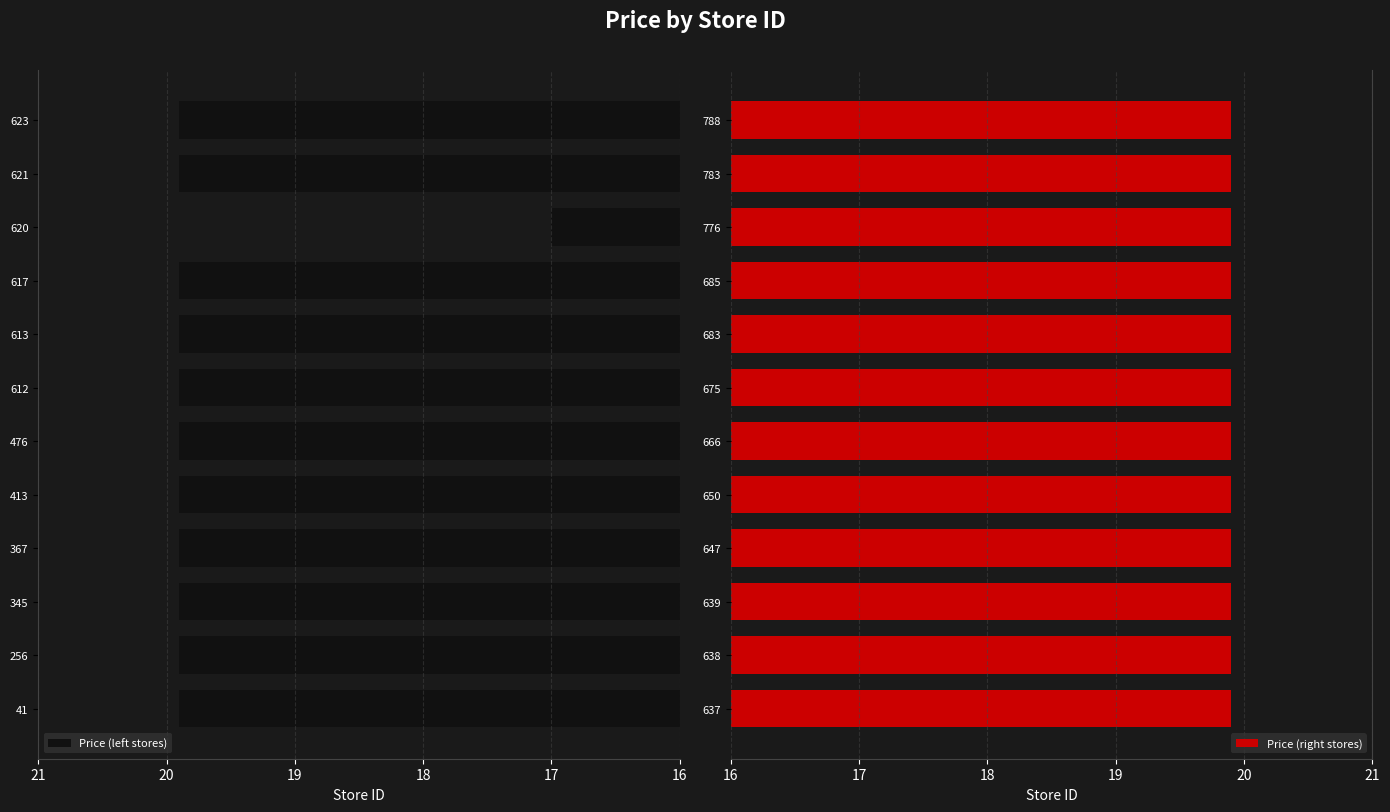

What is the minimum value for Price (left stores)?

17.0